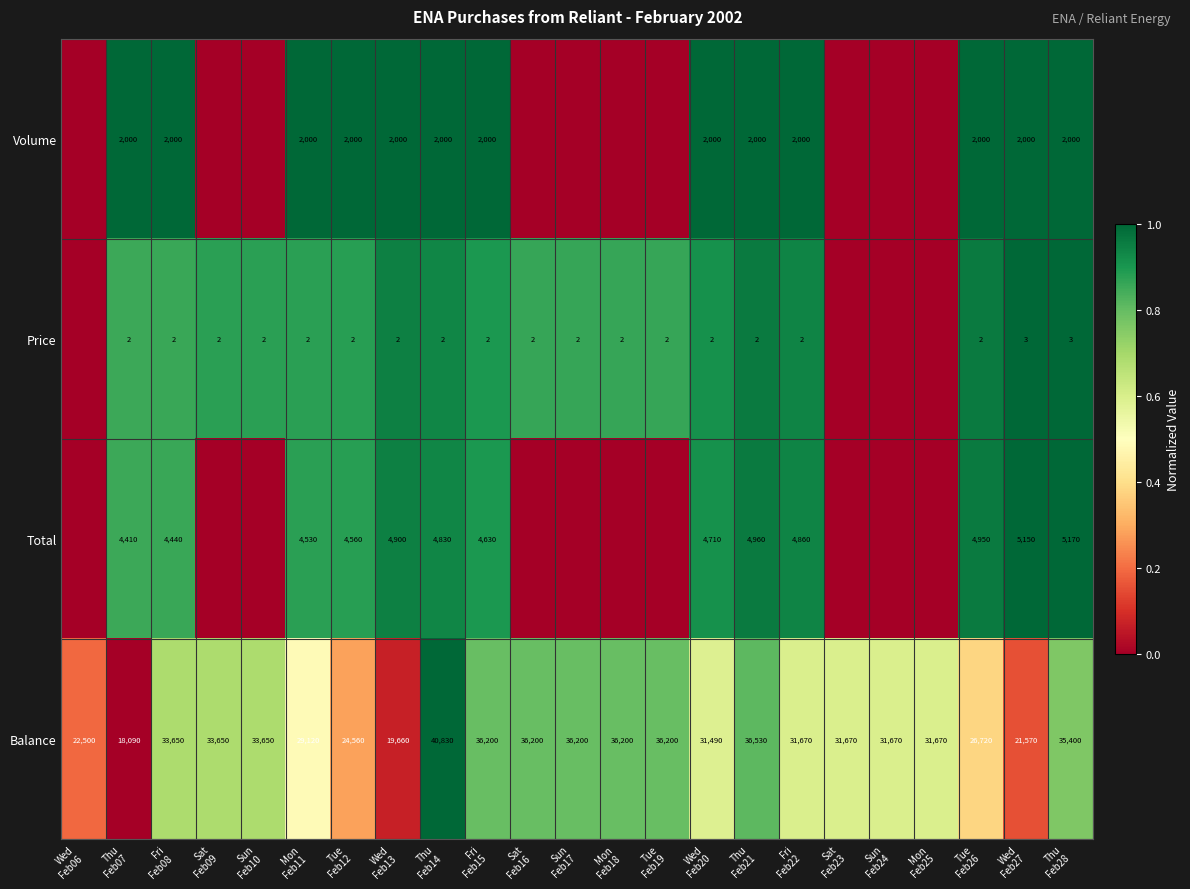

What is the average value of the Balance series?

31091